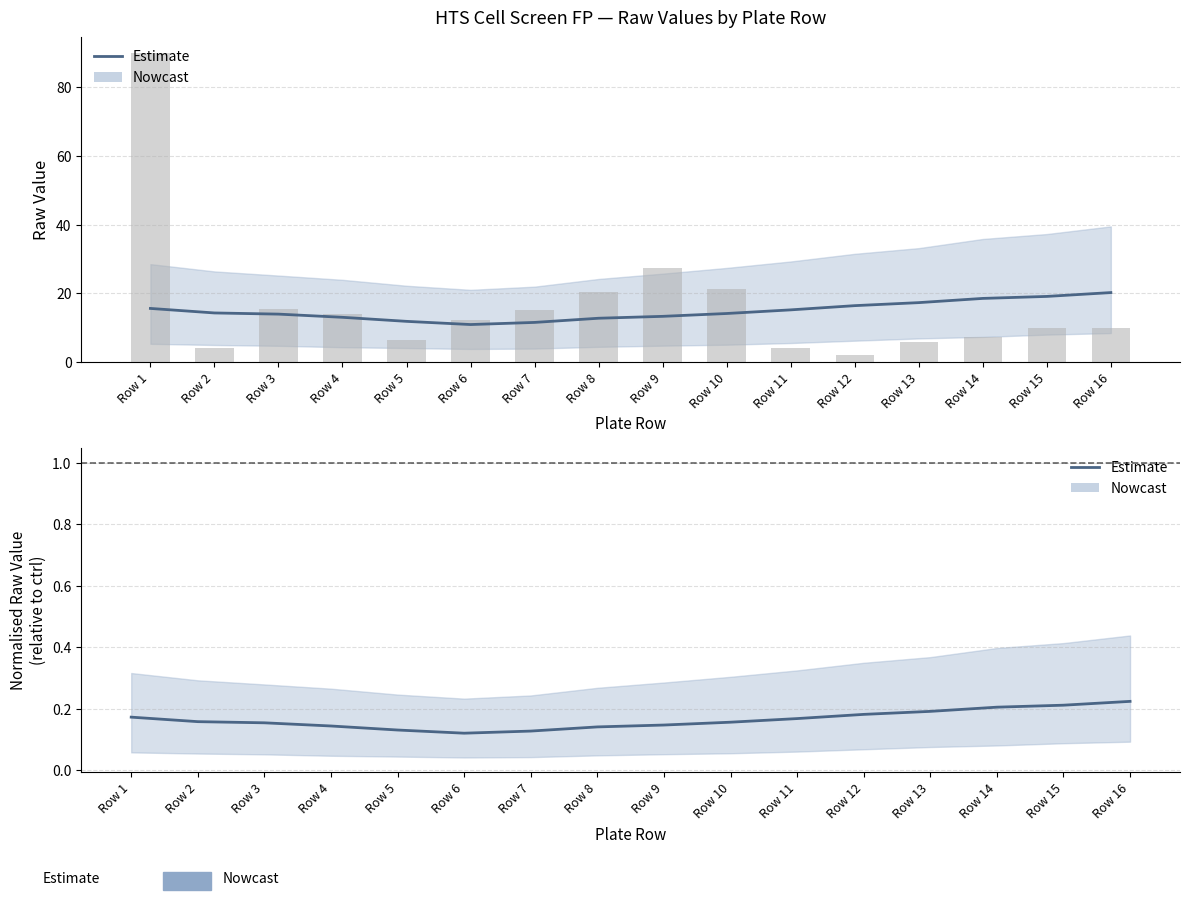

Reading left to right, extract all data points from this chart.

Row 1=0.2	Row 2=0.2	Row 3=0.2	Row 4=0.1	Row 5=0.1	Row 6=0.1	Row 7=0.1	Row 8=0.1	Row 9=0.1	Row 10=0.2	Row 11=0.2	Row 12=0.2	Row 13=0.2	Row 14=0.2	Row 15=0.2	Row 16=0.2